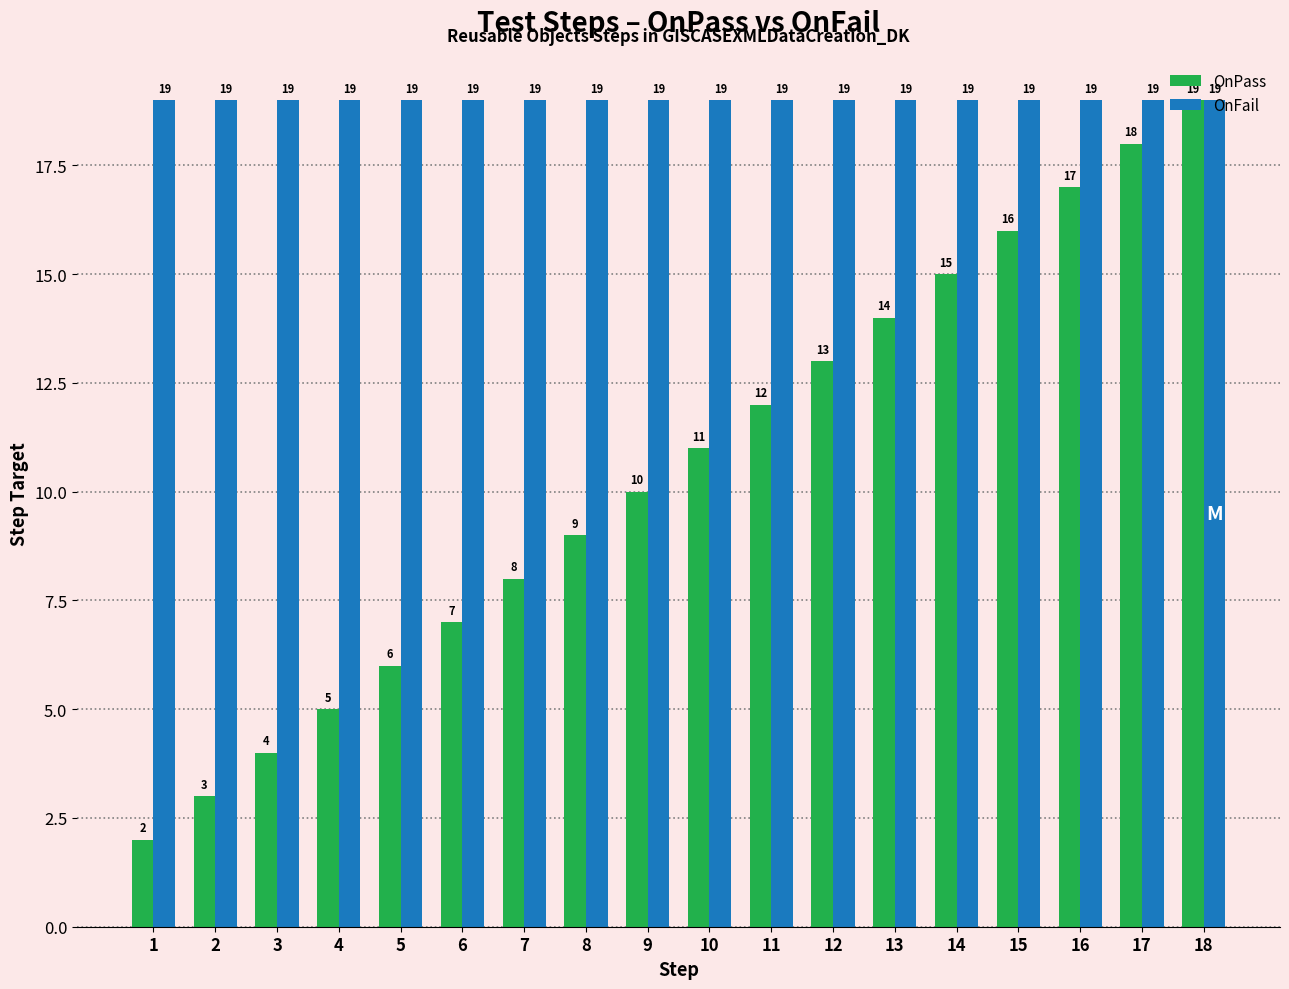

The OnPass series shows 18 at 17. True or false?

True